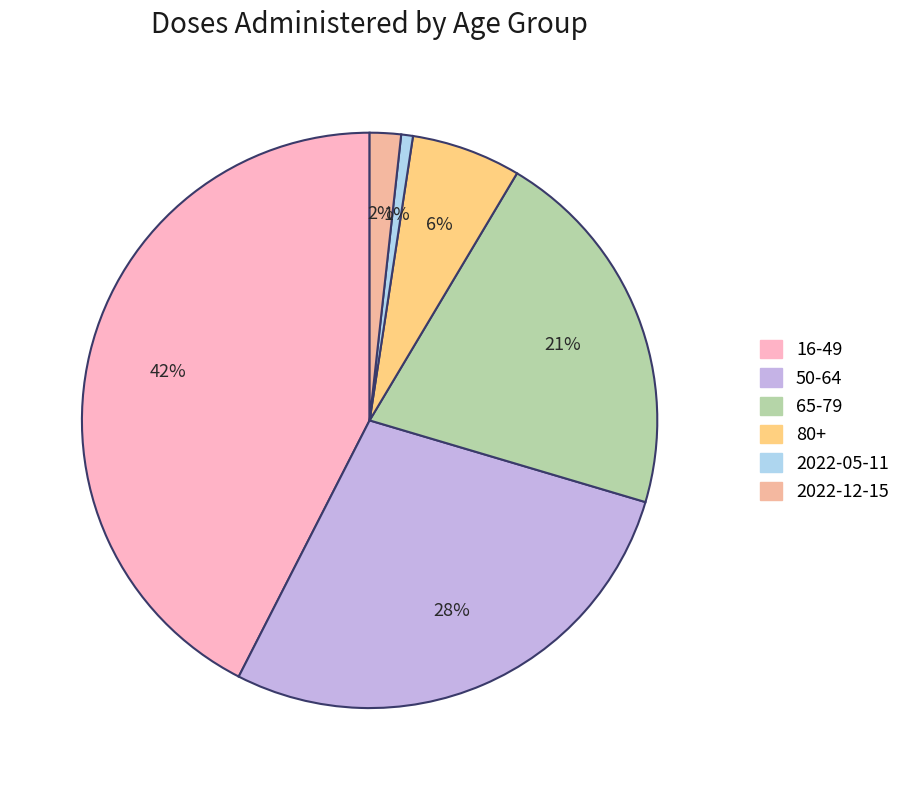

Is it true that 16-49 is 42% of the pie?

True